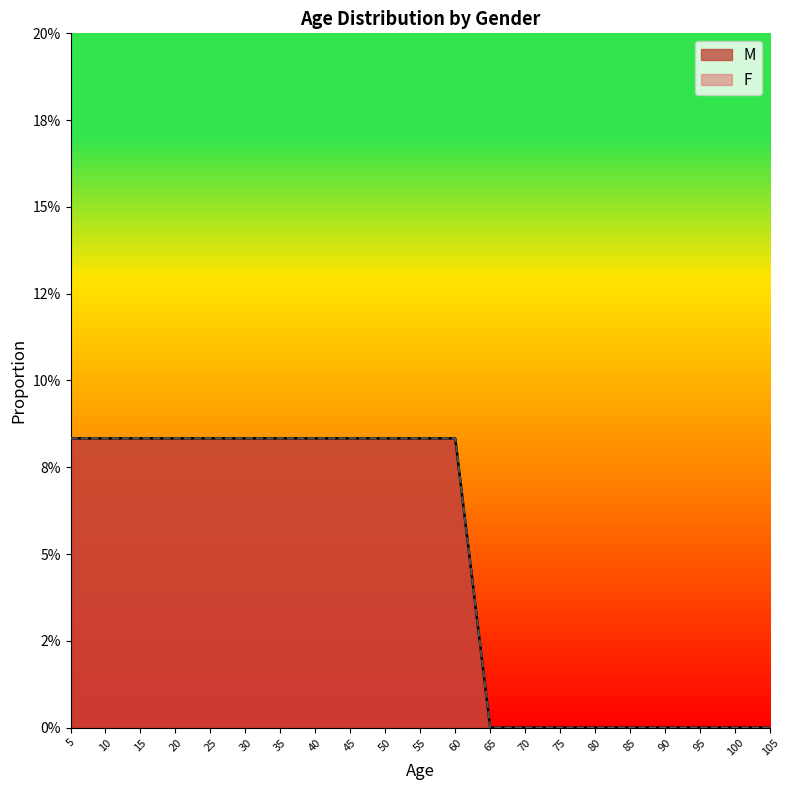

At which category is the sum across all series the highest?

5